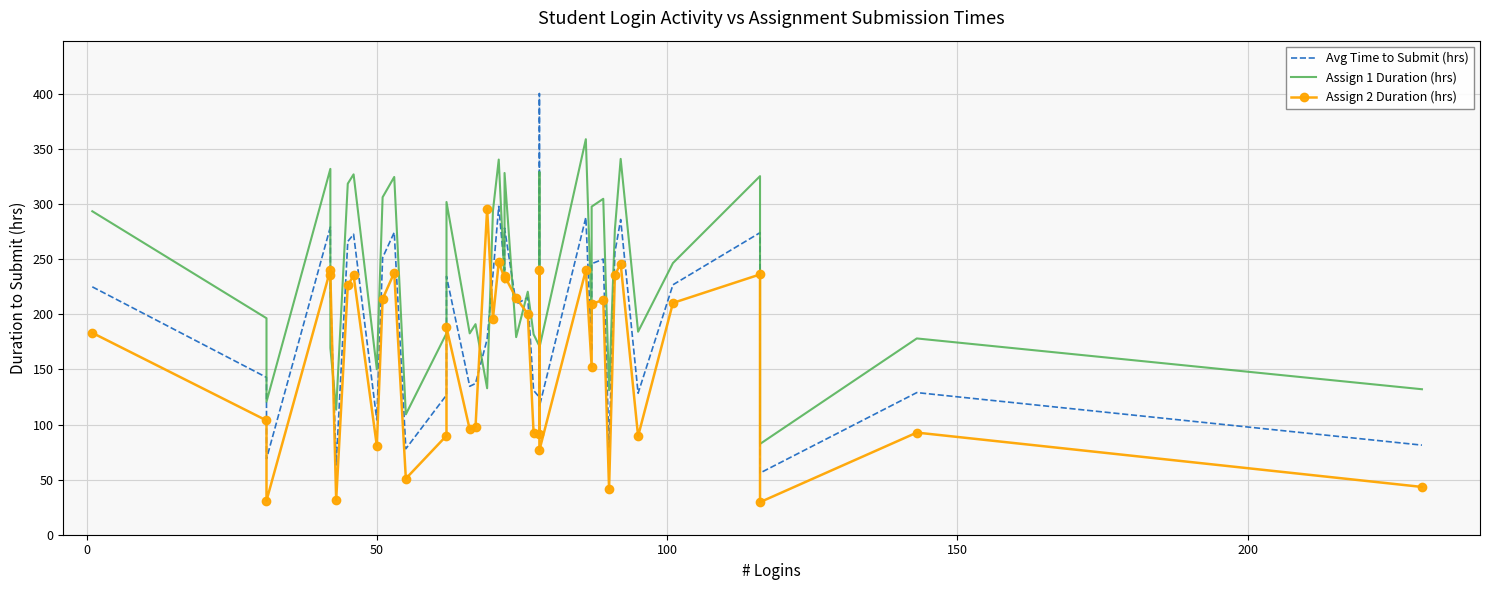

How many lines are shown in the chart?

3